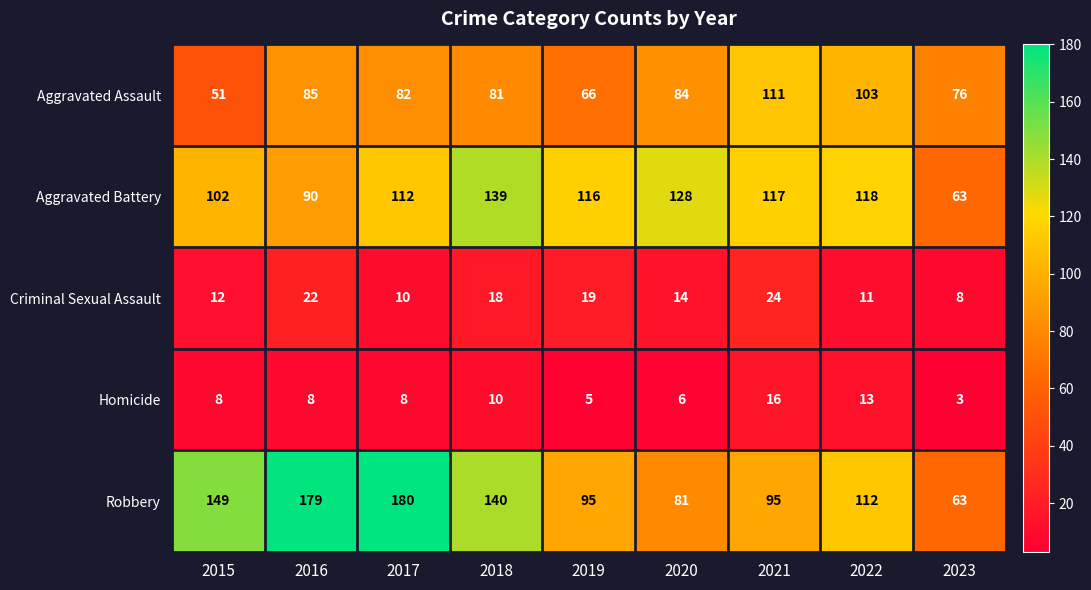

At which category is the sum across all series the highest?

2017